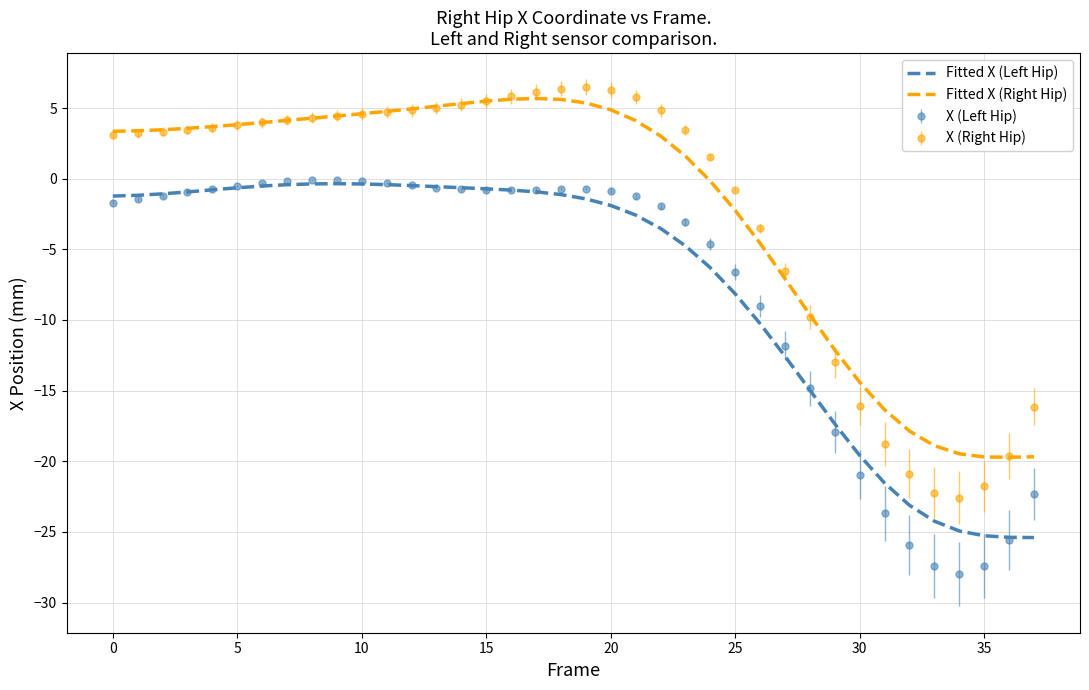

True or false: Fitted X (Right Hip) and X (Left Hip) cross at least once.

False